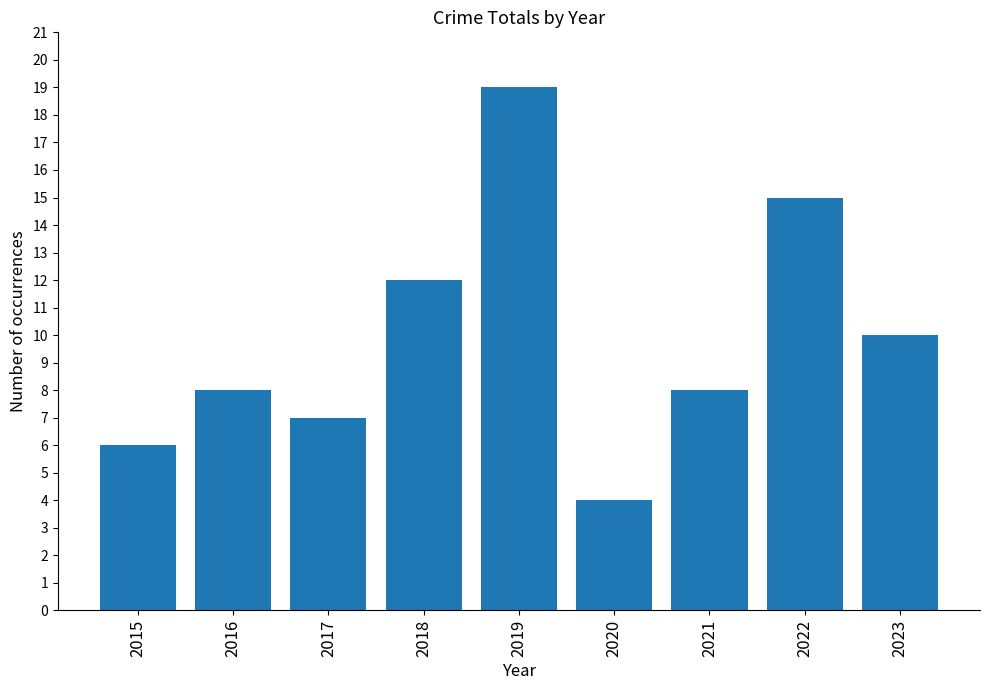

The value at 2019 is 19. True or false?

True